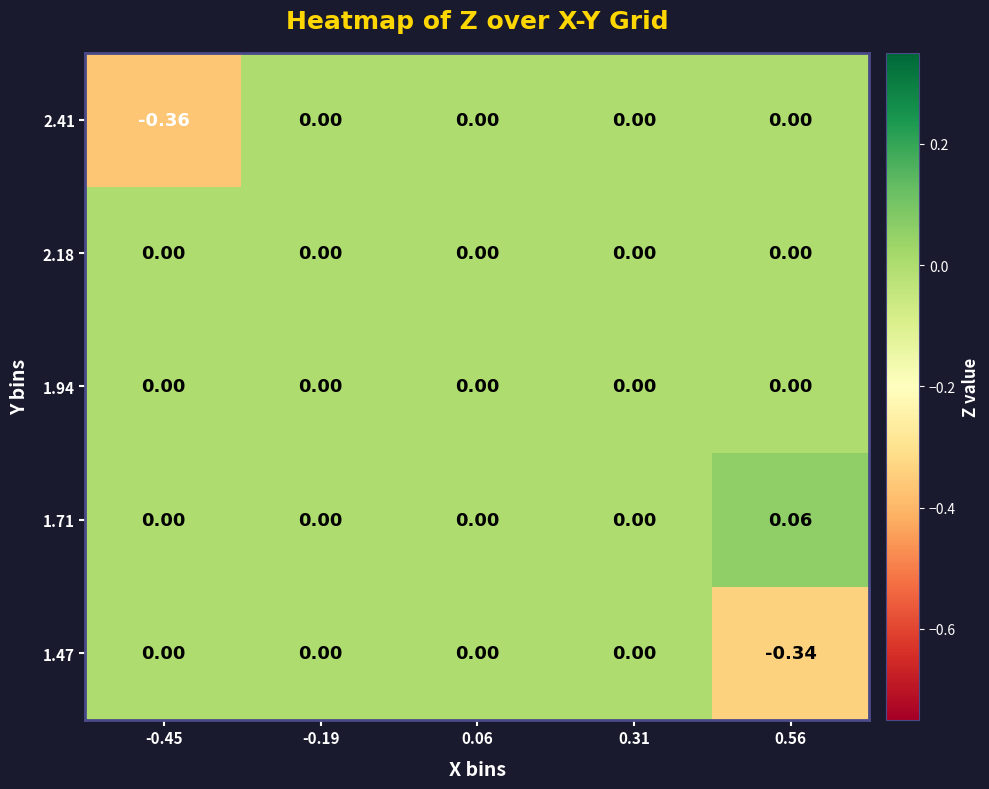

Between 0.31 and -0.19, which is larger?

0.31